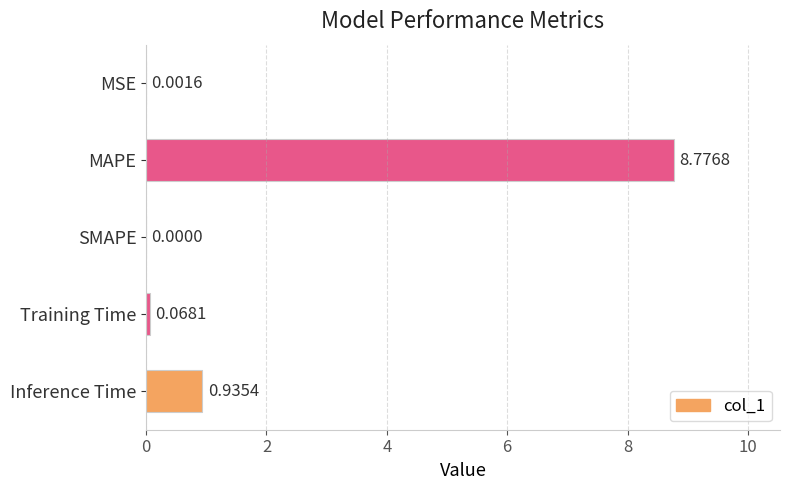

What is the sum of all values?

9.8